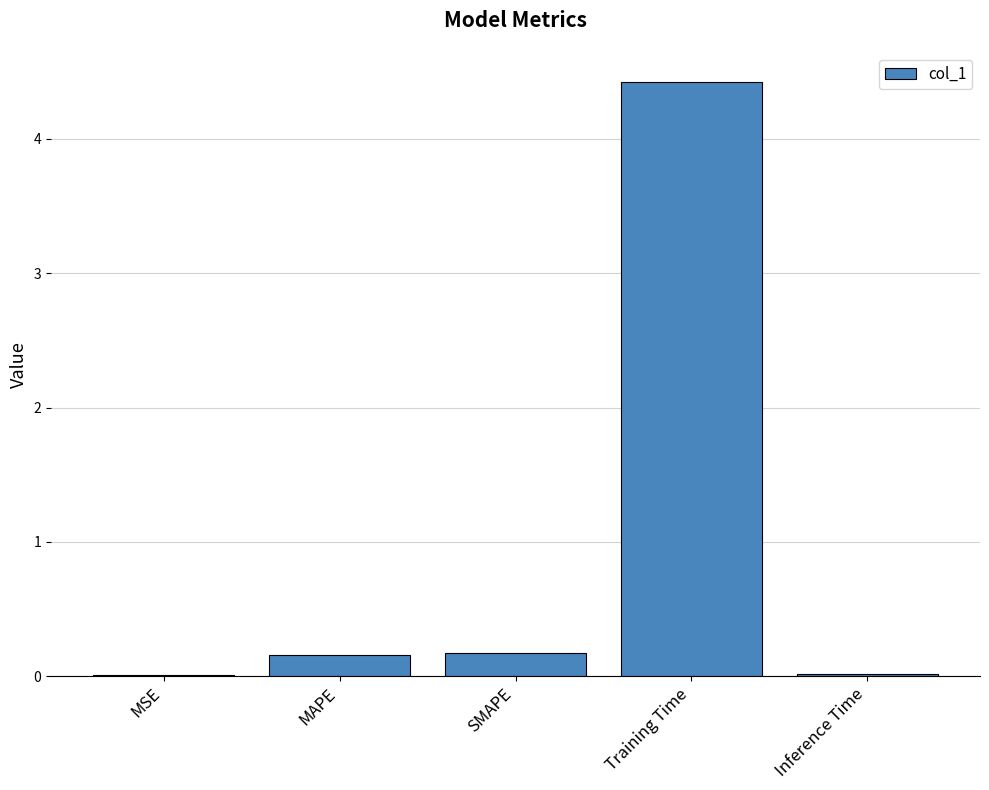

What is the greatest value displayed?

4.4